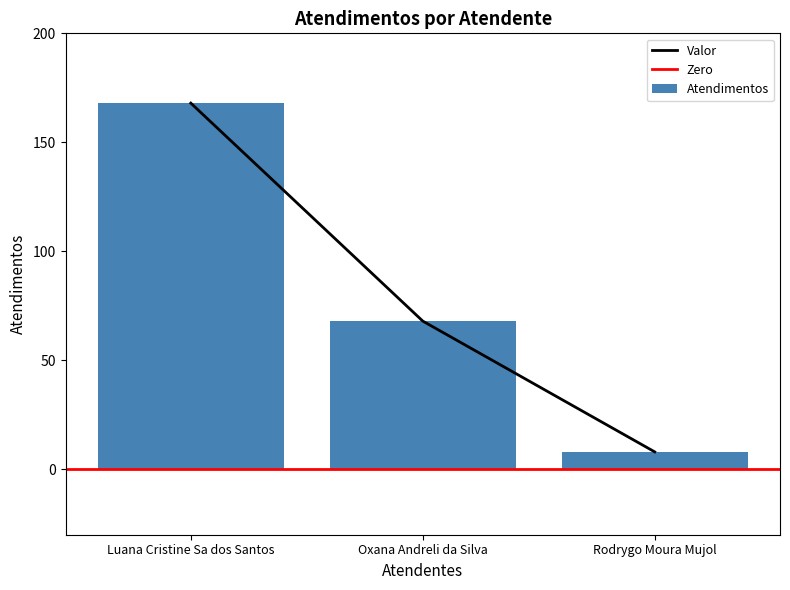

Rank the categories by value from highest to lowest.

Luana Cristine Sa dos Santos, Oxana Andreli da Silva, Rodrygo Moura Mujol